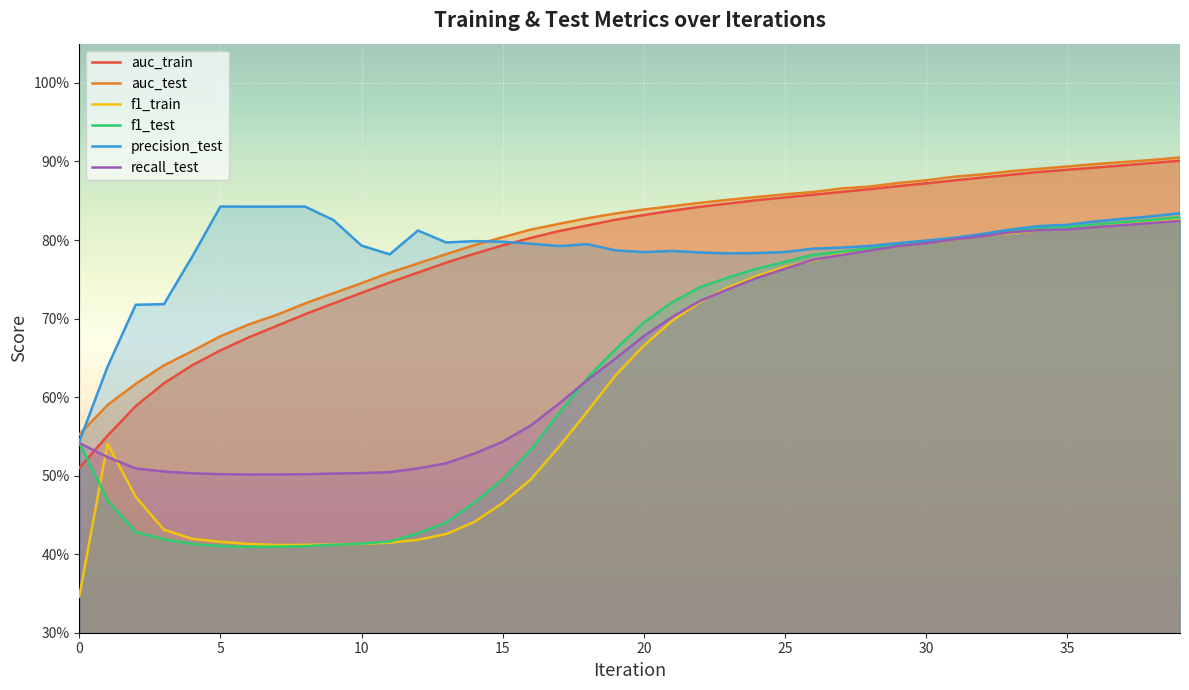

Is the value of auc_train at 32 greater than the value of auc_test at 13?

Yes